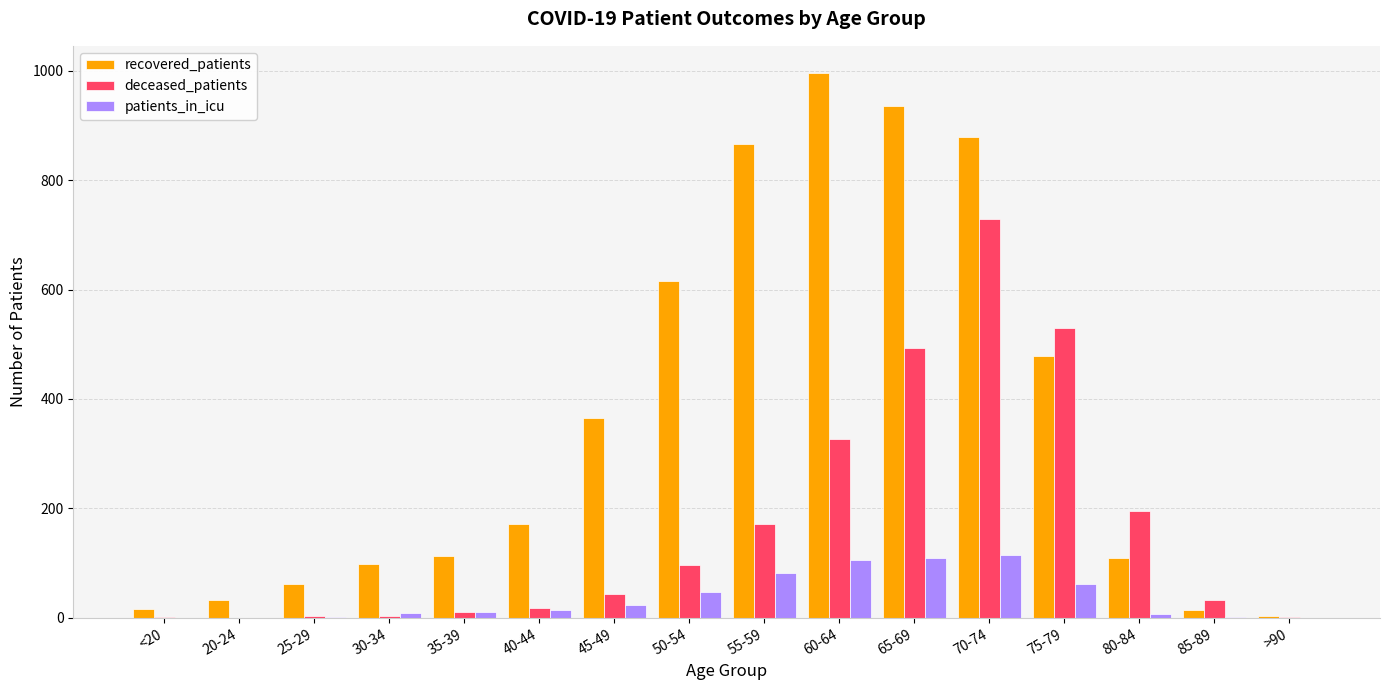

What is the sum of all recovered_patients values?

5756